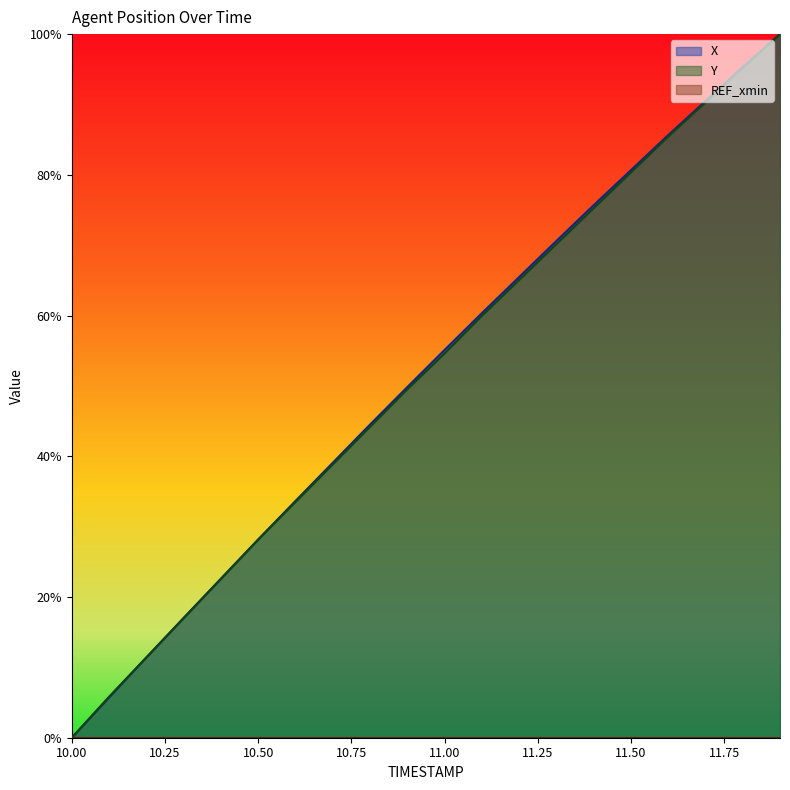

How many values in Y are above zero?

19